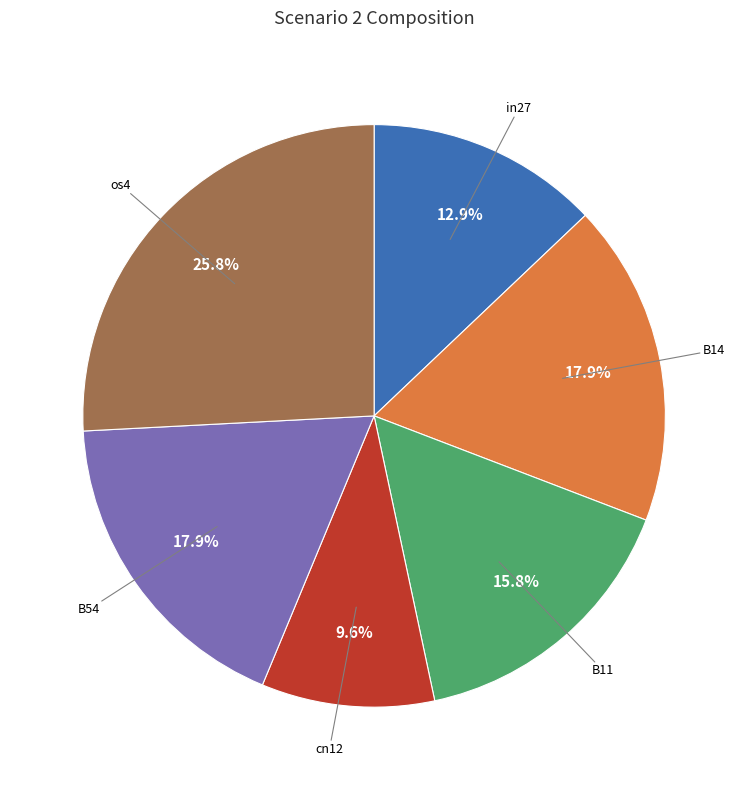

Does any single category account for the majority?

No